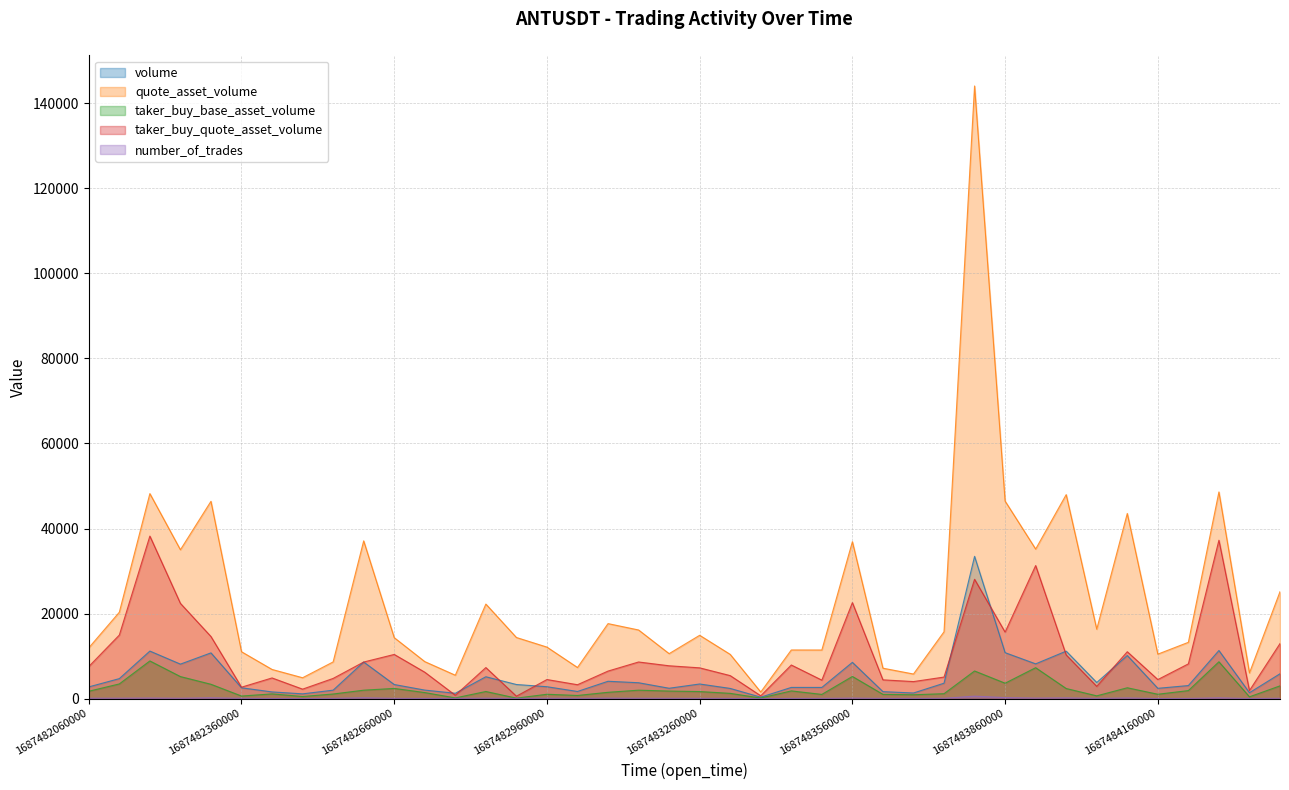

Reading left to right, list all the values displayed in this chart.

volume: 2778.4	4724.2	11198.5	8130.3	10775.7	2566.6	1598.5	1145.4	2009.6	8626.0	3337.8	2027.2	1283.1	5162.5	3340.9	2819.0	1704.2	4103.1	3755.9	2461.6	3461.8	2420.0	364.9	2658.0	2653.5	8549.6	1663.4	1345.3	3647.0	33462.1	10823.9	8195.7	11183.9	3808.7	10158.7	2444.5	3093.5	11331.6	1412.4	5863.7
quote_asset_volume: 11957.6	20327.1	48207.3	35009.7	46397.9	11042.6	6878.3	4928.8	8648.3	37099.5	14353.4	8721.9	5523.2	22243.3	14389.8	12131.1	7334.6	17652.4	16155.3	10593.4	14908.7	10419.6	1571.5	11454.6	11445.8	36903.3	7175.5	5802.8	15731.5	144010.3	46443.9	35173.1	47969.2	16338.6	43540.1	10476.1	13256.0	48596.5	6060.5	25154.8
taker_buy_base_asset_volume: 1757.2	3477.4	8880.1	5203.2	3395.7	630.1	1134.8	523.0	1108.7	2005.3	2419.8	1448.8	189.3	1699.0	138.0	1047.3	764.4	1509.6	2006.9	1798.7	1684.7	1261.3	158.7	1838.8	1012.6	5233.9	1028.0	934.3	1179.5	6521.8	3647.6	7292.8	2399.0	677.1	2575.9	1050.8	1911.1	8684.3	447.3	3022.3
taker_buy_quote_asset_volume: 7563.5	14963.4	38227.9	22405.2	14616.9	2711.0	4883.5	2250.5	4771.4	8624.4	10406.1	6233.2	814.9	7321.1	594.7	4507.8	3290.3	6497.1	8633.0	7740.8	7256.0	5431.0	683.5	7924.2	4367.9	22588.5	4434.9	4030.2	5088.7	28074.6	15654.2	31299.4	10289.9	2905.0	11043.5	4503.7	8190.2	37246.2	1919.4	12965.4
number_of_trades: 121.0	131.0	165.0	116.0	217.0	98.0	55.0	26.0	82.0	220.0	93.0	65.0	80.0	127.0	64.0	118.0	85.0	136.0	108.0	97.0	86.0	79.0	16.0	73.0	79.0	155.0	77.0	71.0	101.0	607.0	267.0	151.0	197.0	77.0	181.0	45.0	73.0	211.0	42.0	111.0